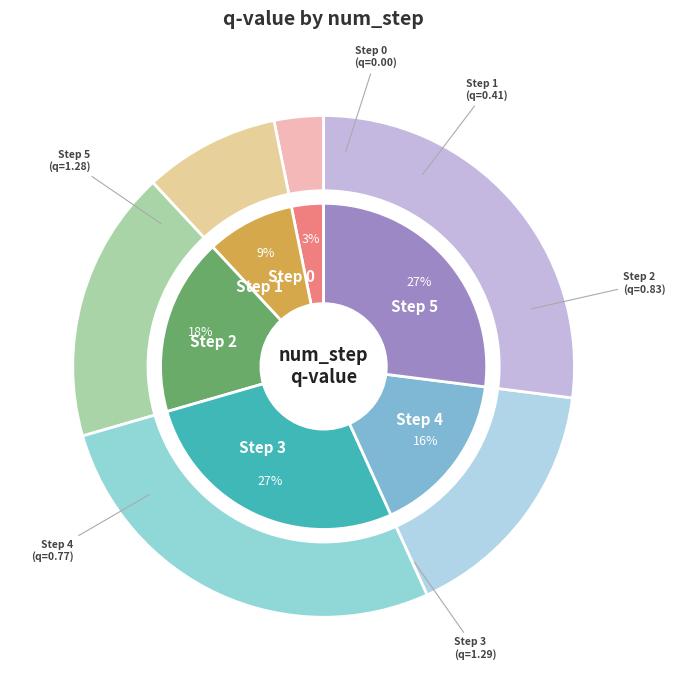

What percentage is the Step 2 slice, to the nearest percent?

18%